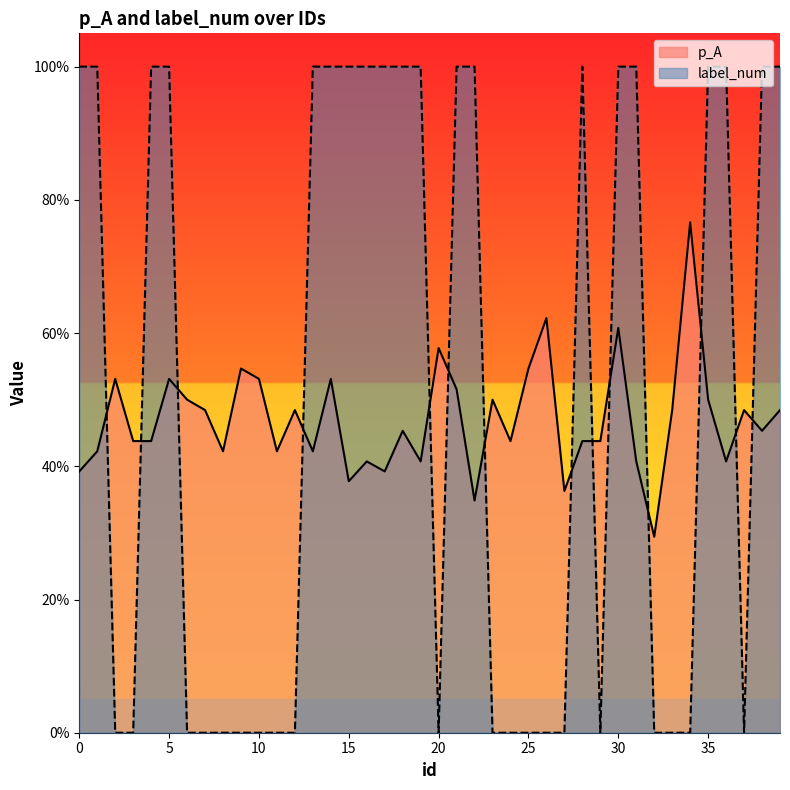

At which category is the sum across all series the highest?

30